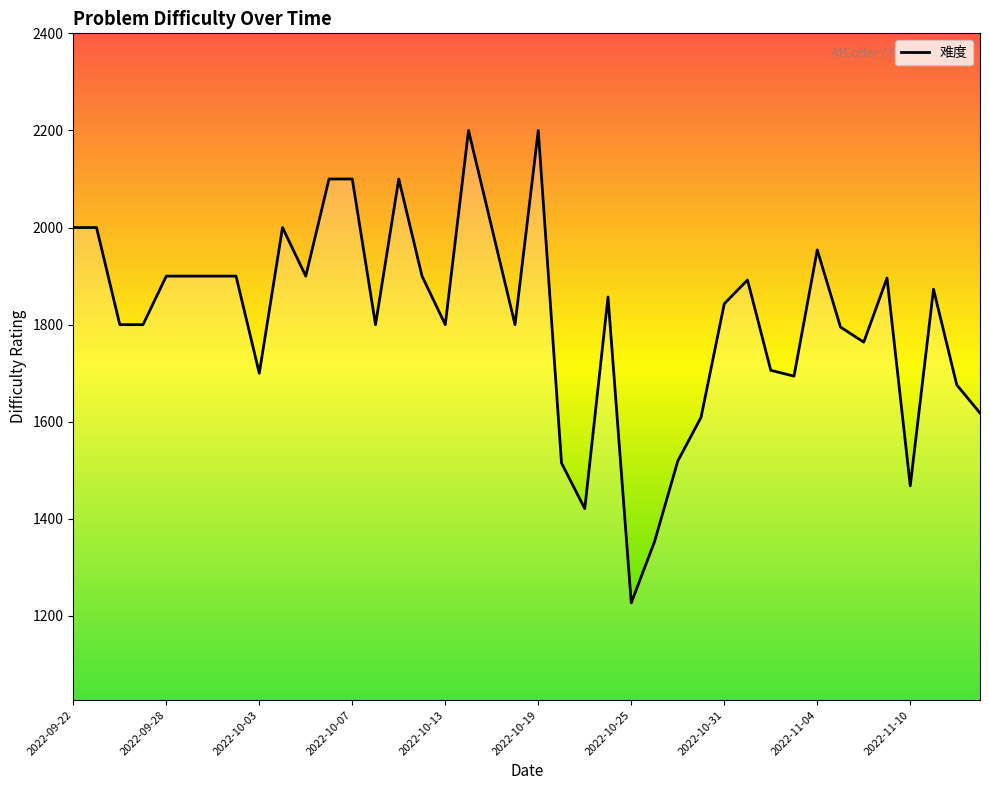

What is the greatest value displayed?

2200